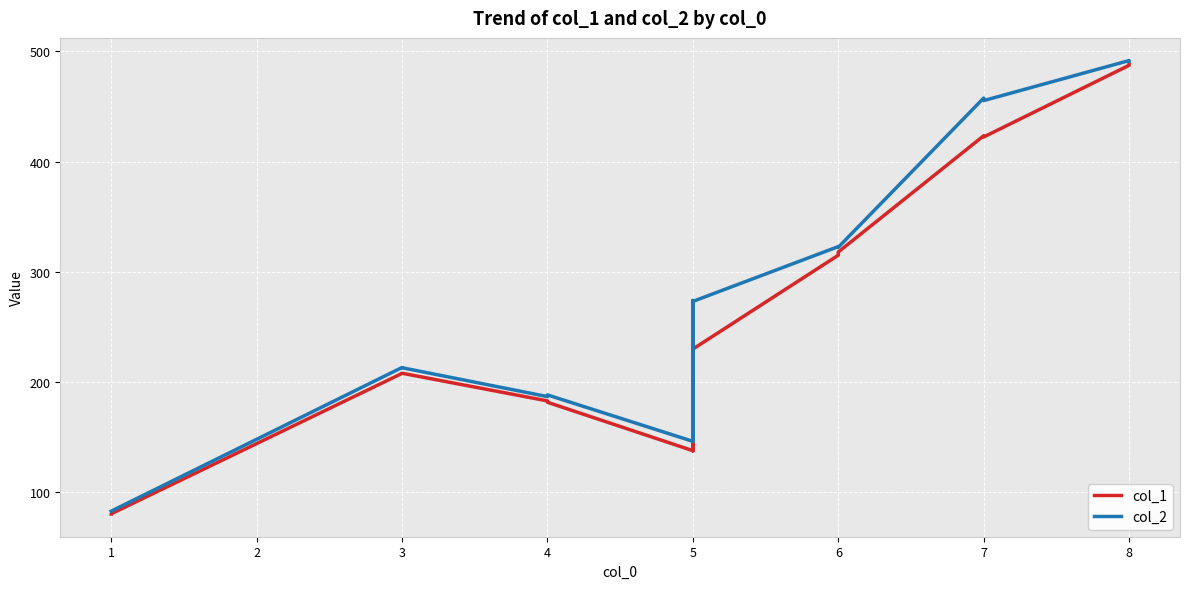

What is the sum of all col_1 values?

4972.2